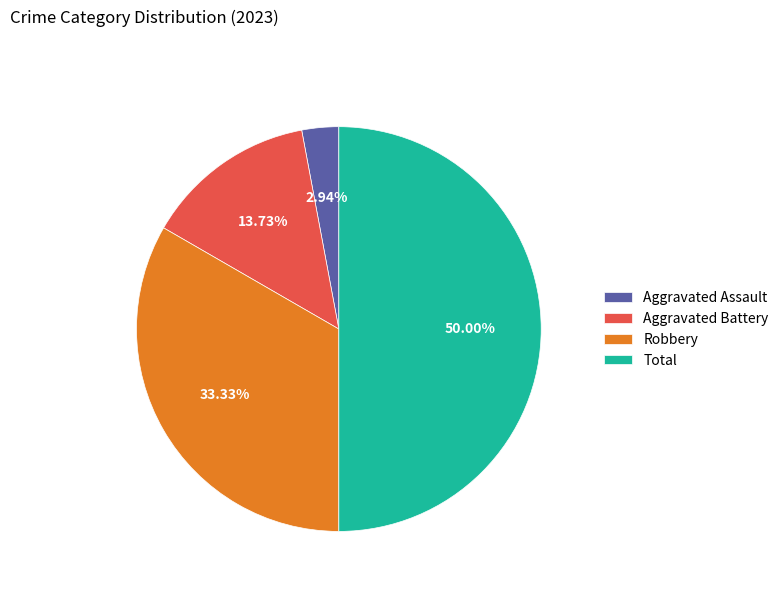

Is it true that Aggravated Battery is 20% of the pie?

False